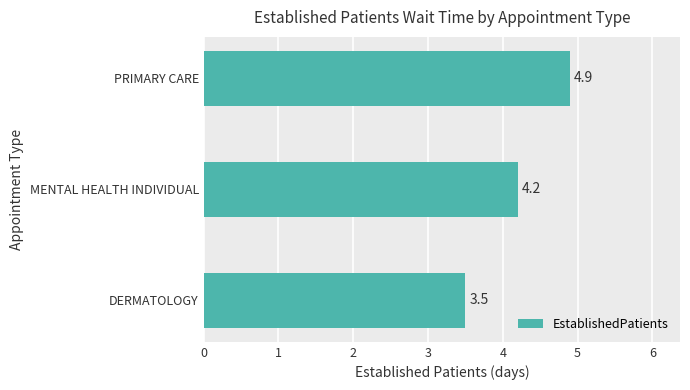

What is the ratio of the value at PRIMARY CARE to the value at MENTAL HEALTH INDIVIDUAL?

1.2